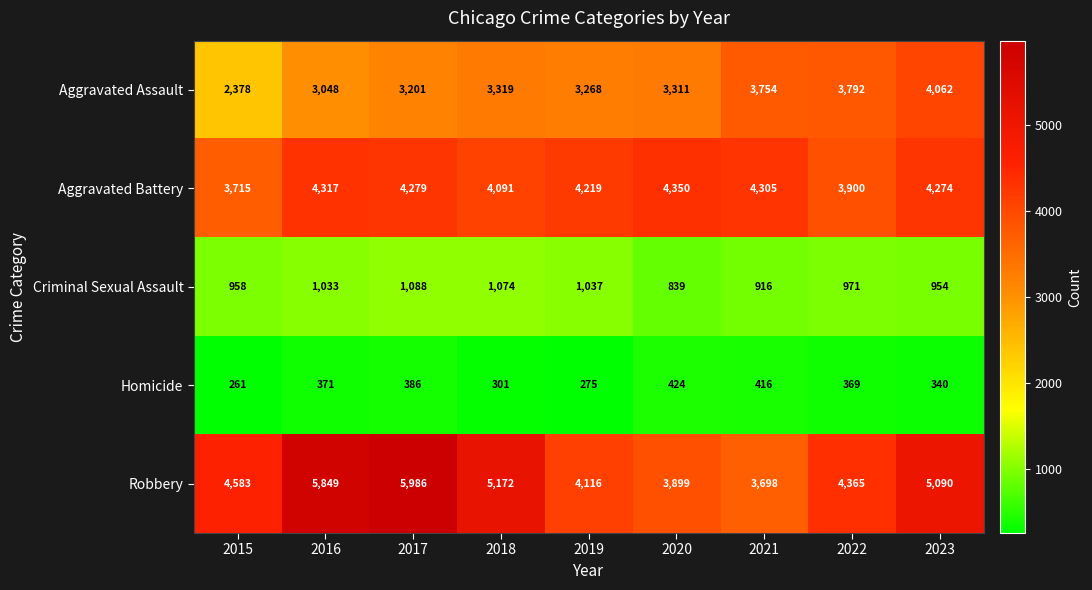

How many series are shown in this chart?

5